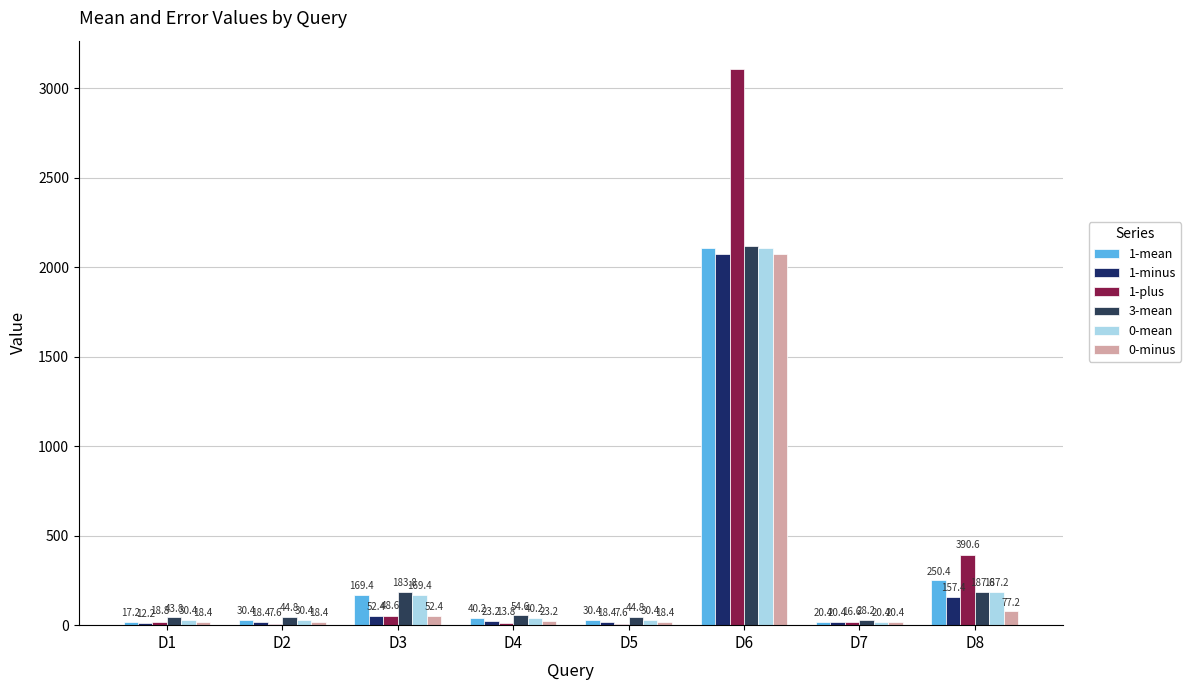

Is the value of 0-minus at D6 greater than the value of 1-plus at D5?

Yes